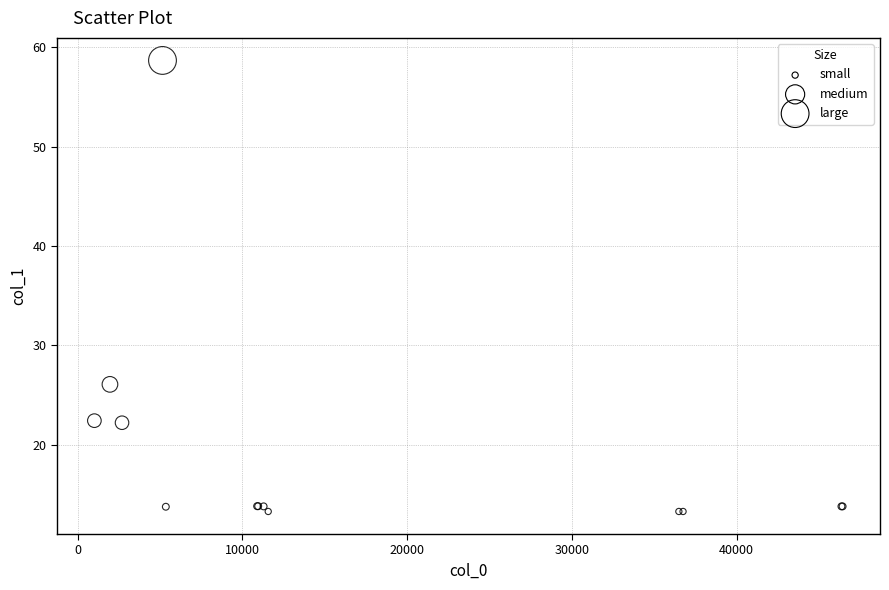

What Y value in the scatter plot is closest to 35?

26.1